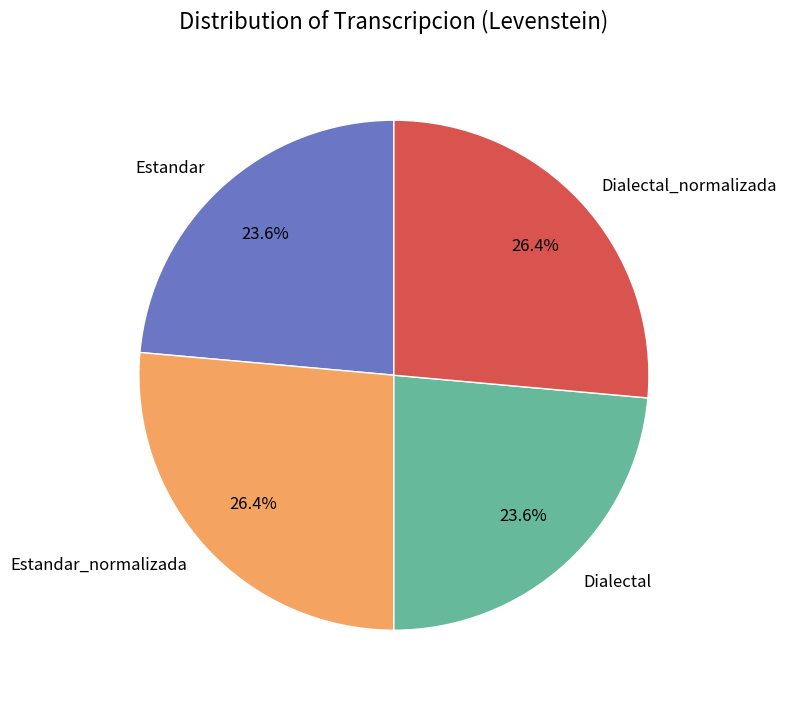

How many segments does this pie chart have?

4